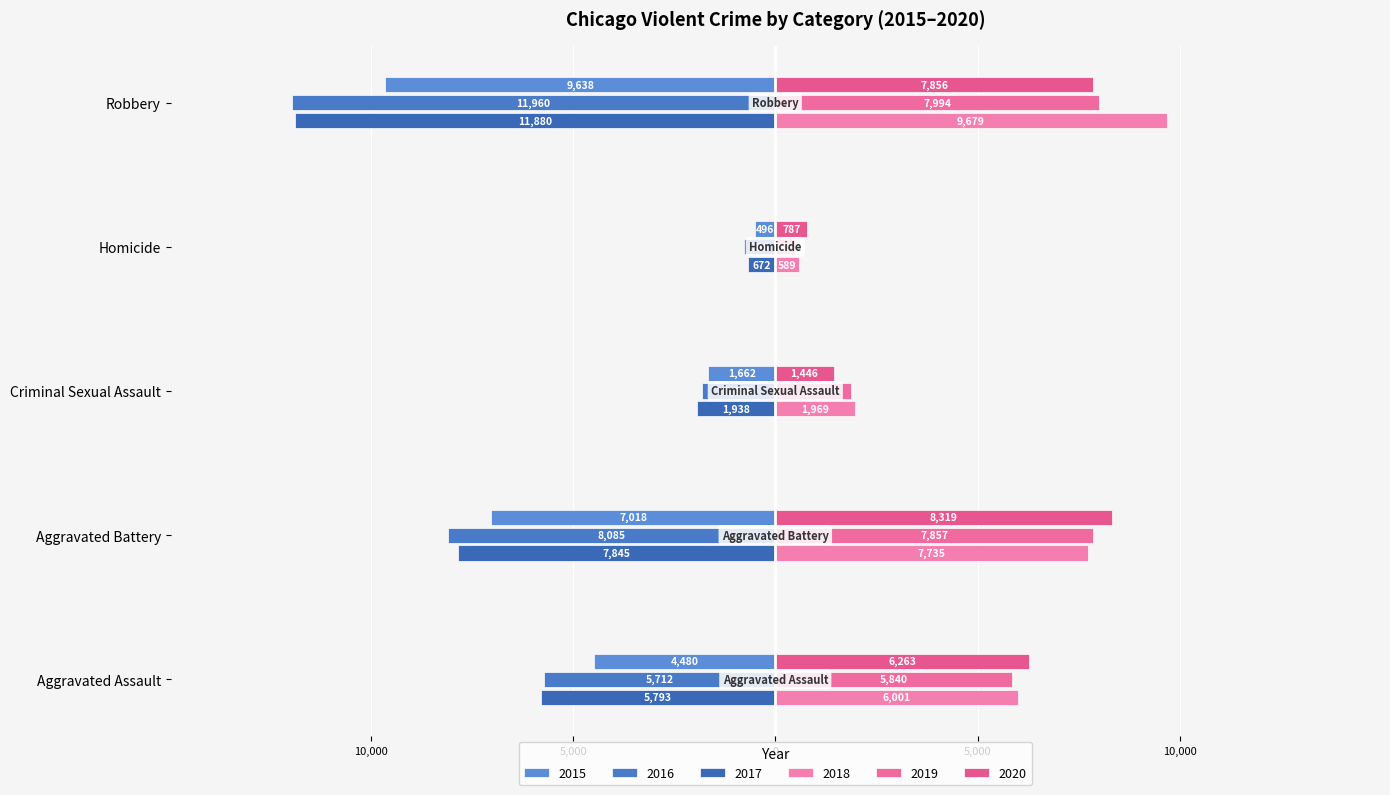

How many data points in 2019 are less than 5840?

2